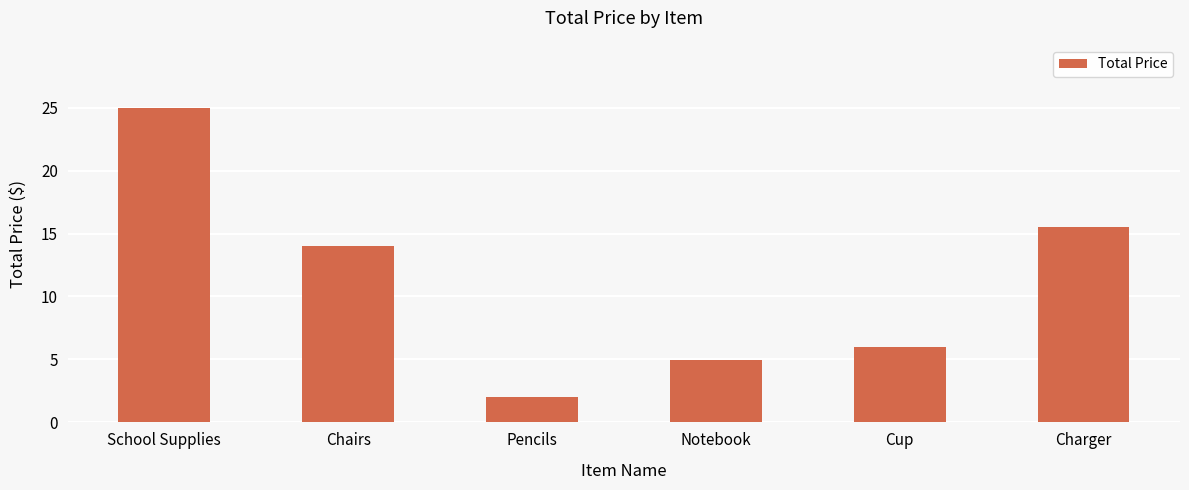

At which label does the data first exceed 13?

School Supplies